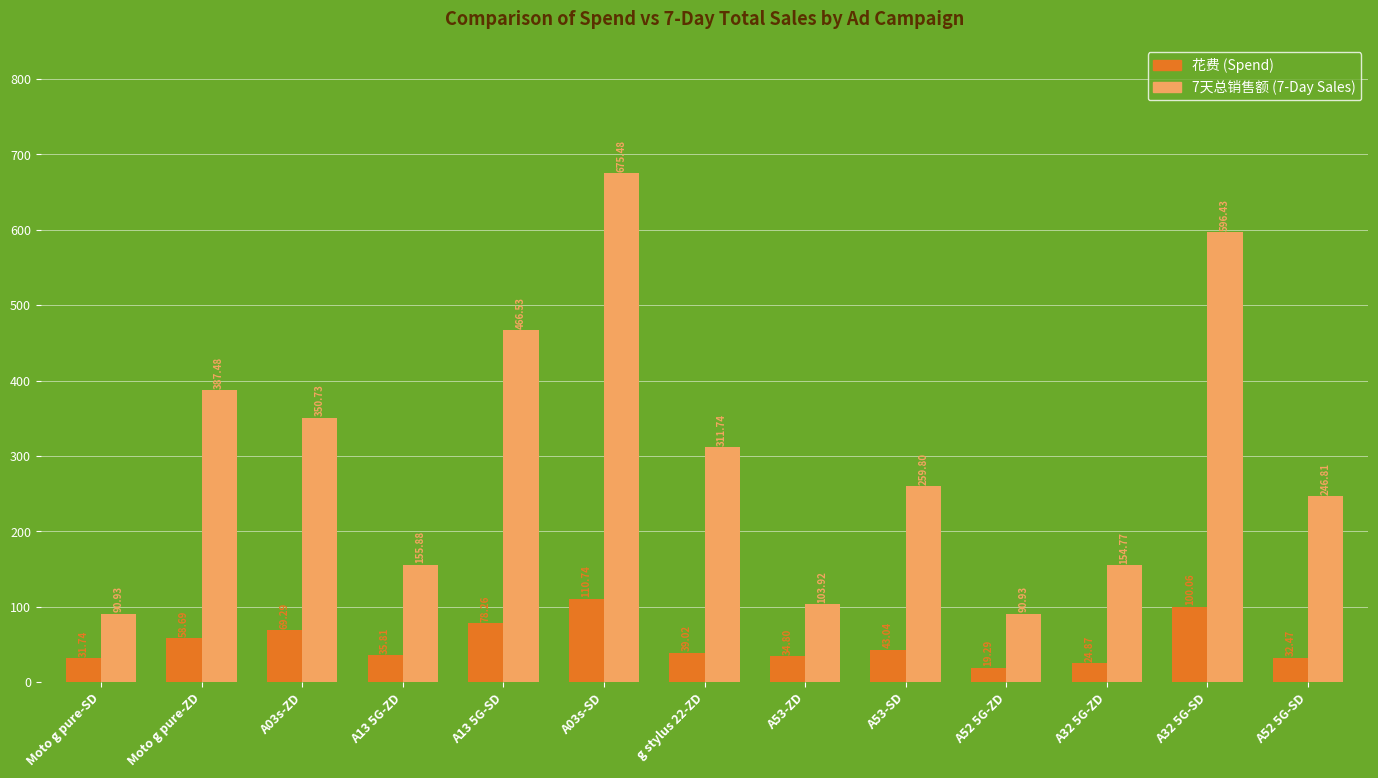

Which label corresponds to the largest value in the chart?

A03s-SD